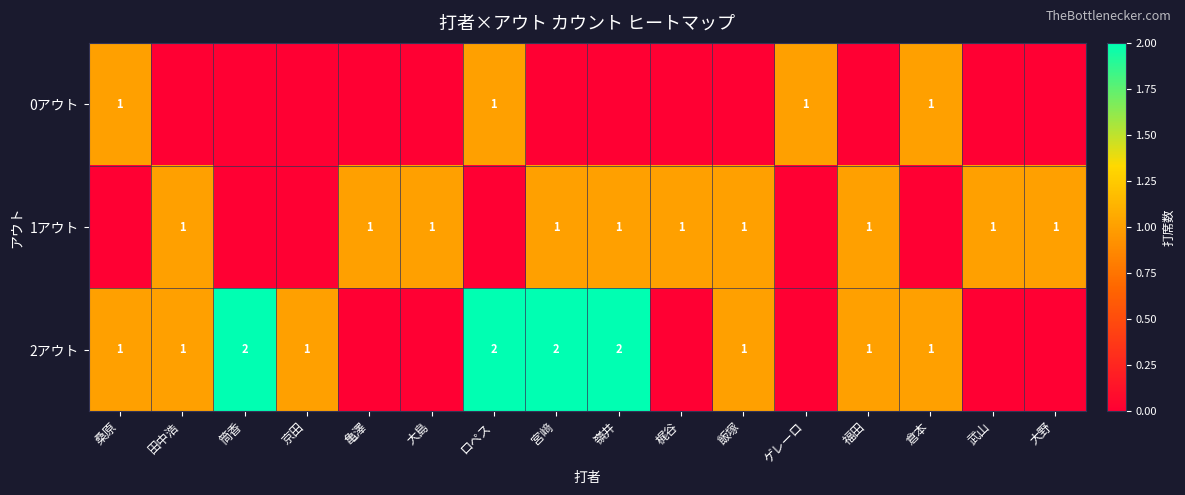

Is it true that 1アウト equals 1 at 福田?

True